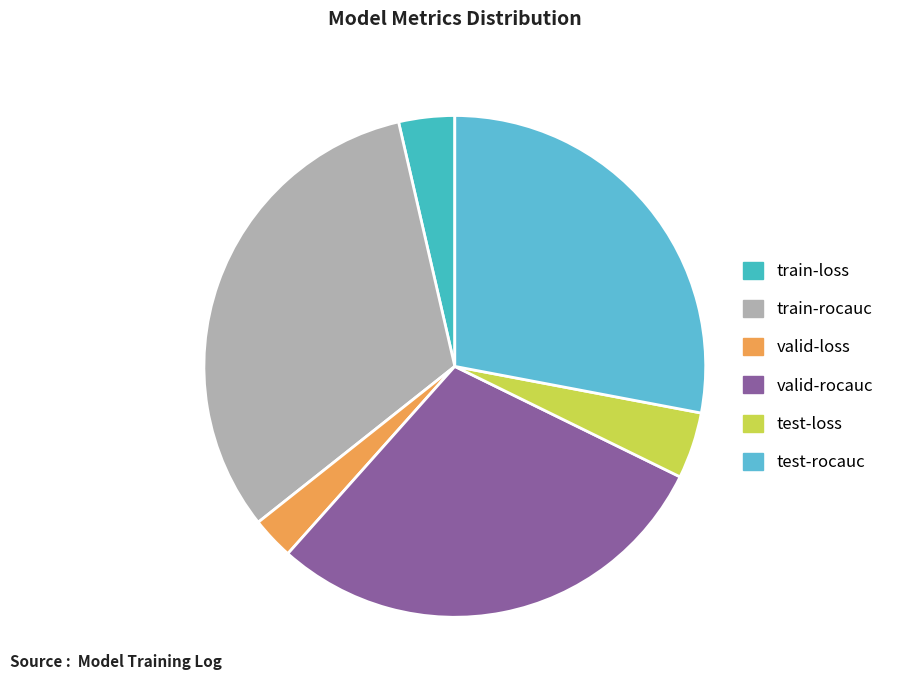

Does test-loss represent more than half of the total?

No